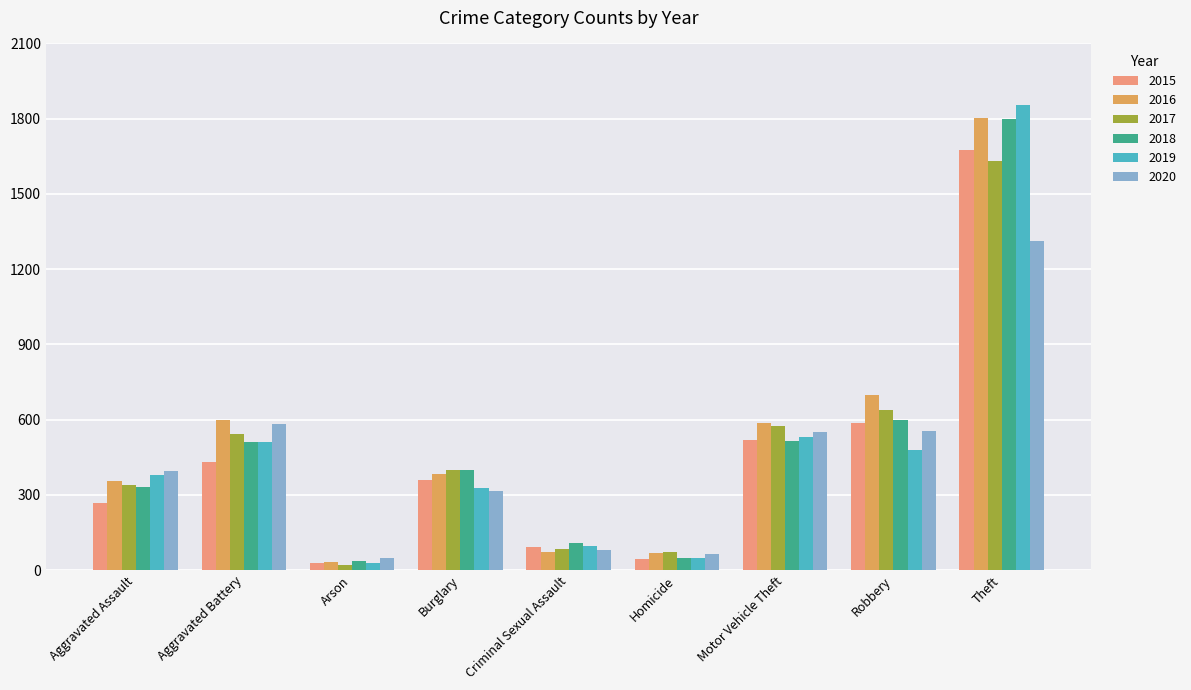

Which label corresponds to the smallest value in the chart?

Arson